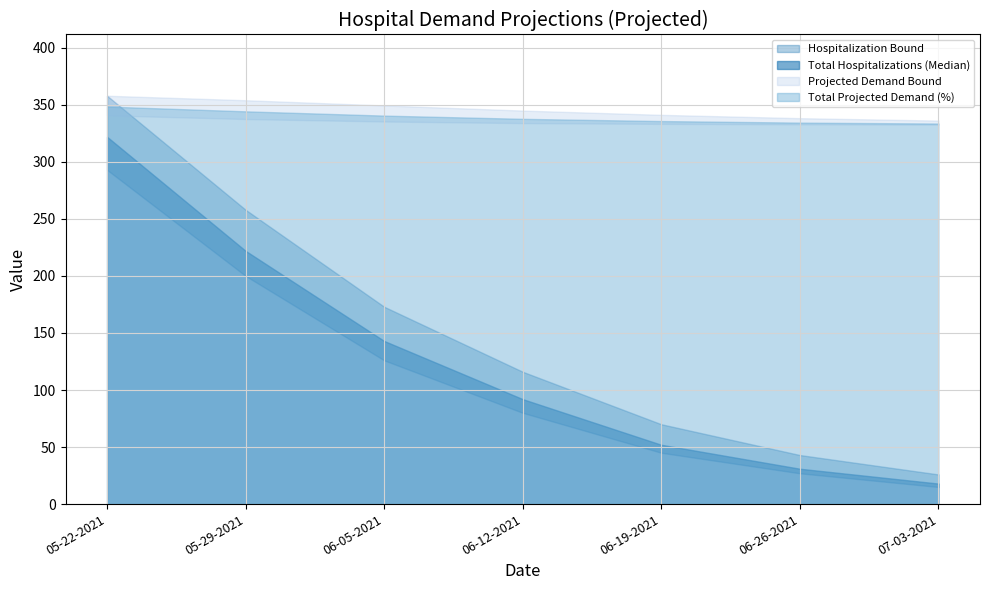

What is the label of the 3rd point from the left?

06-05-2021